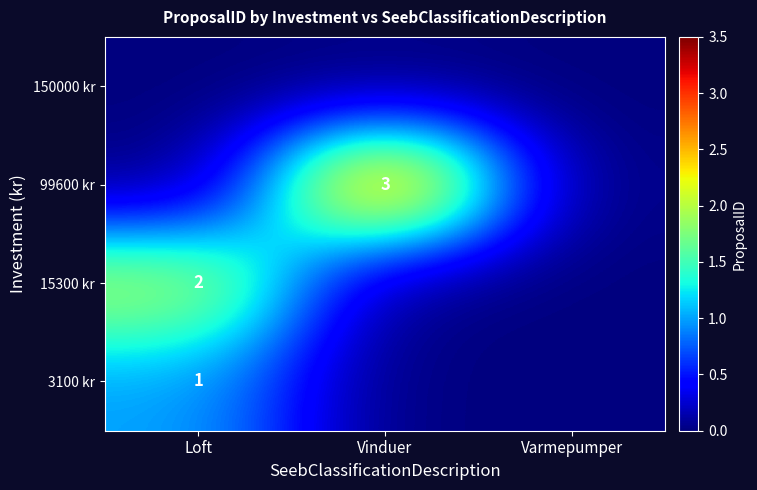

The value of 15300 kr at Loft is 1. True or false?

False